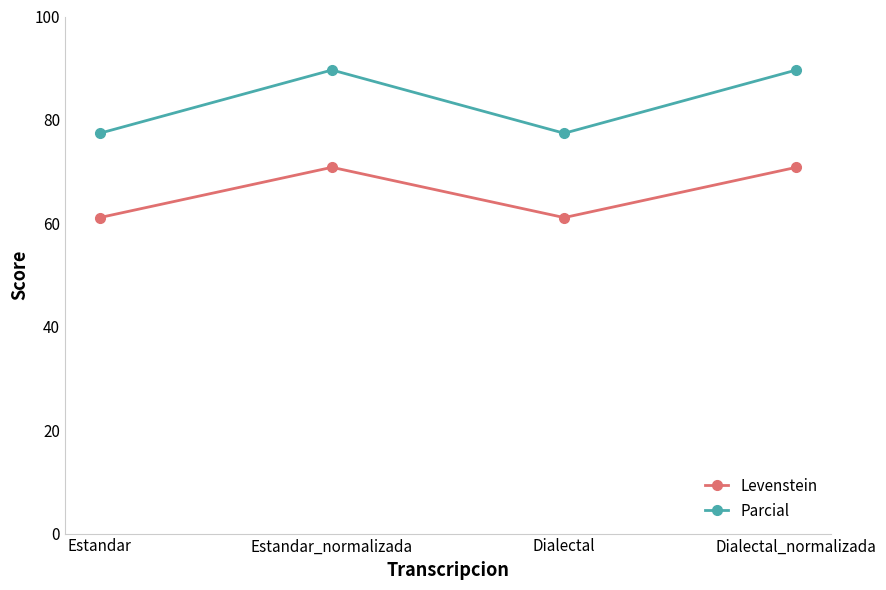

How many data points in Levenstein are above 70?

2